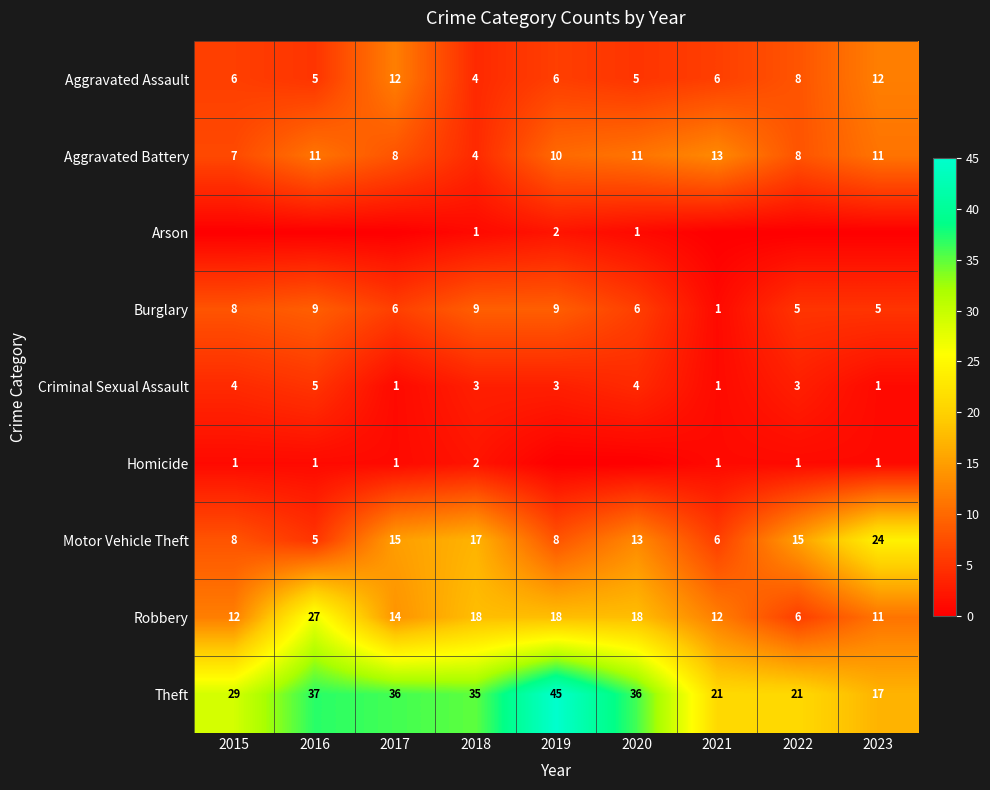

Between 2023 and 2022, which is larger?

2023